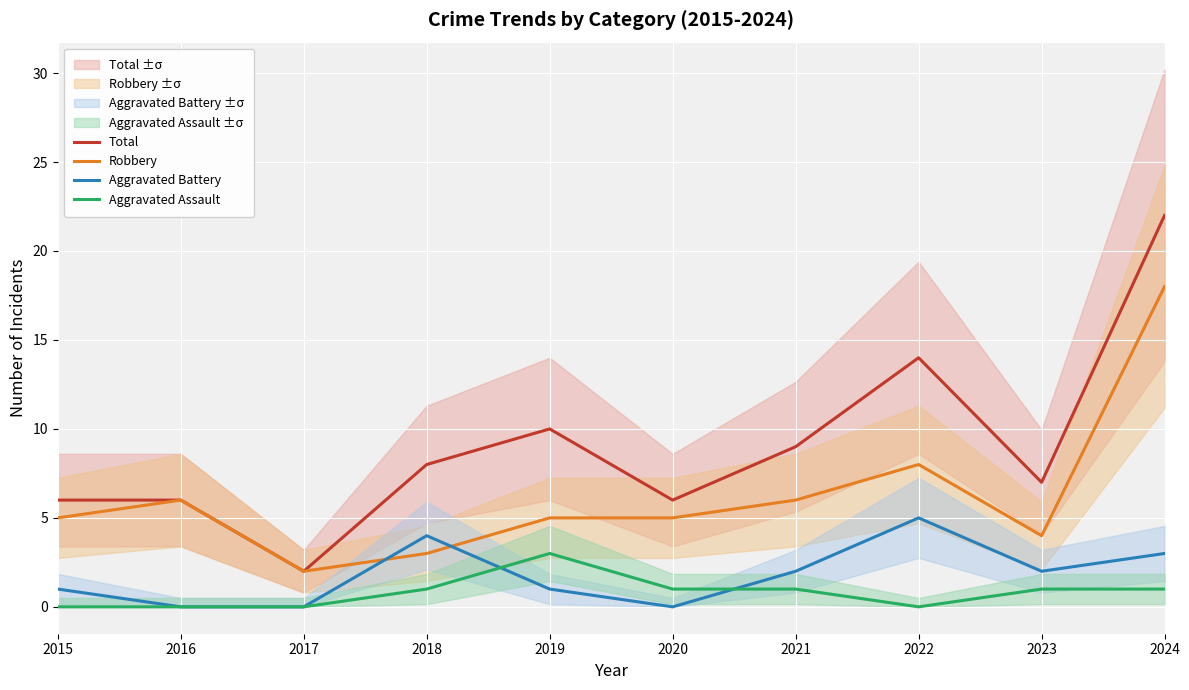

Where is the first local maximum for Total?

2019